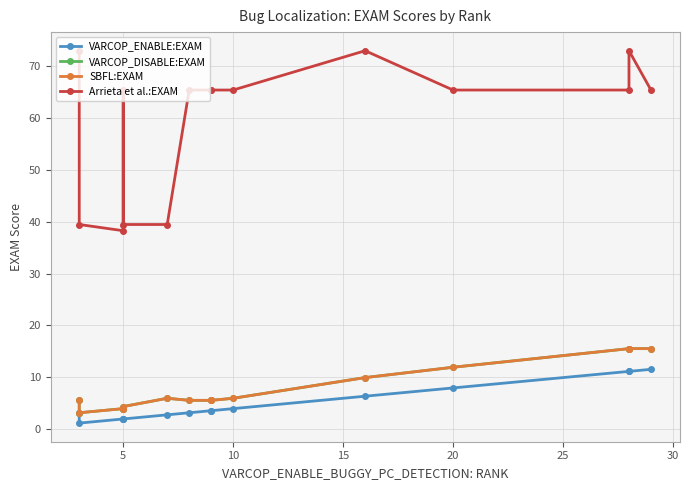

What is the label of the 11th point from the right?

5